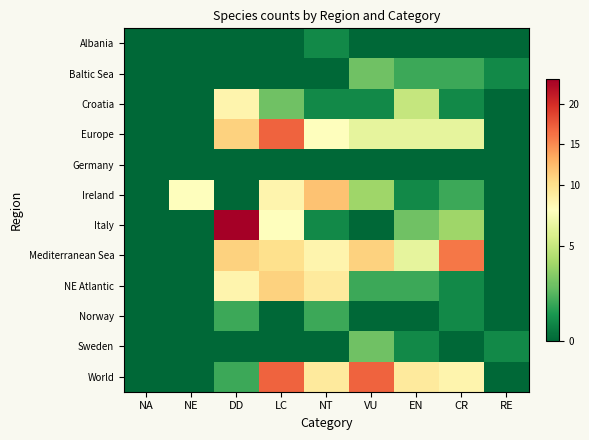

Which category has the lowest value across all series?

NA